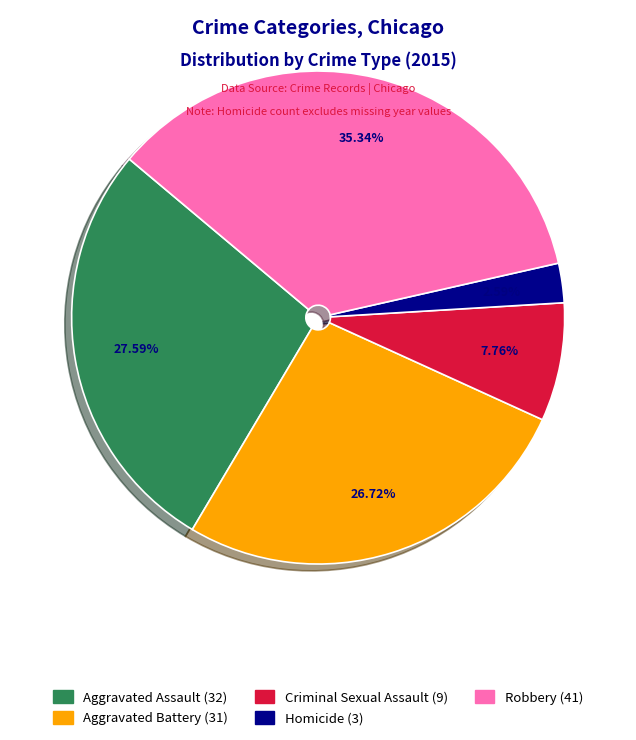

What percentage is the Robbery slice, to the nearest percent?

35%